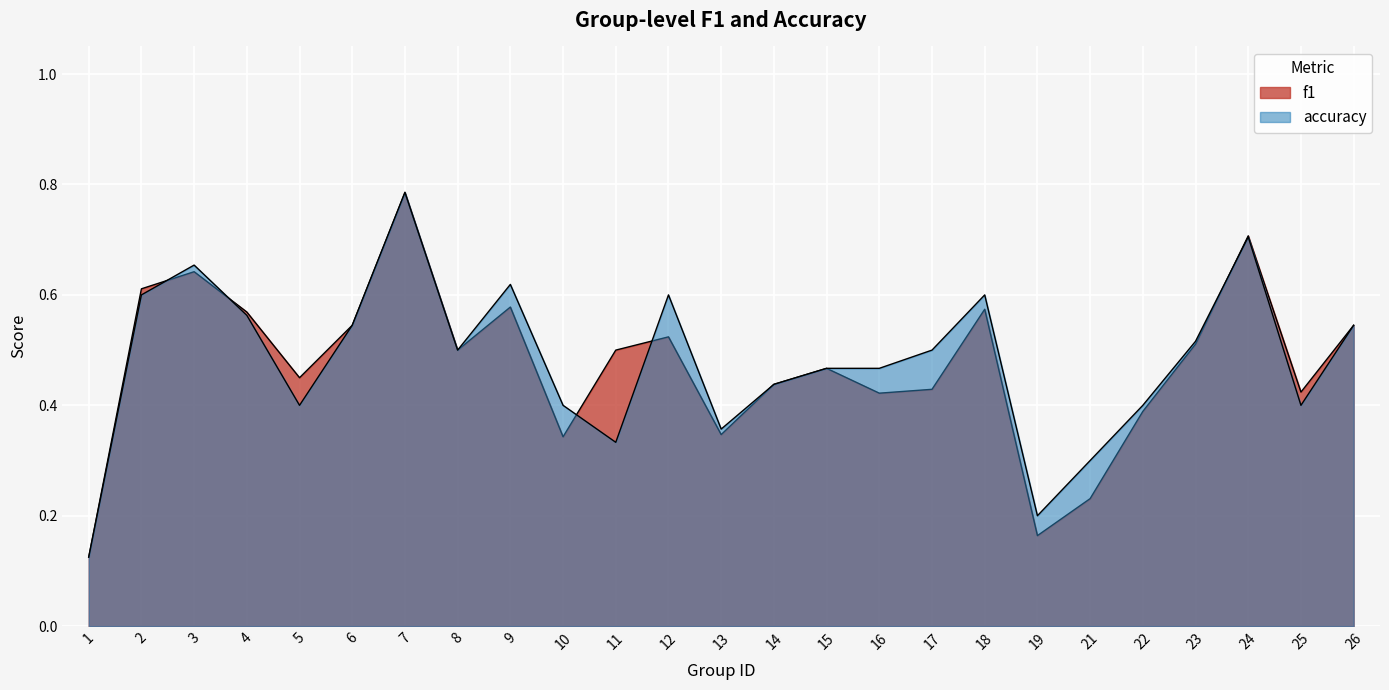

Does the chart display data point markers on the line(s)?

No